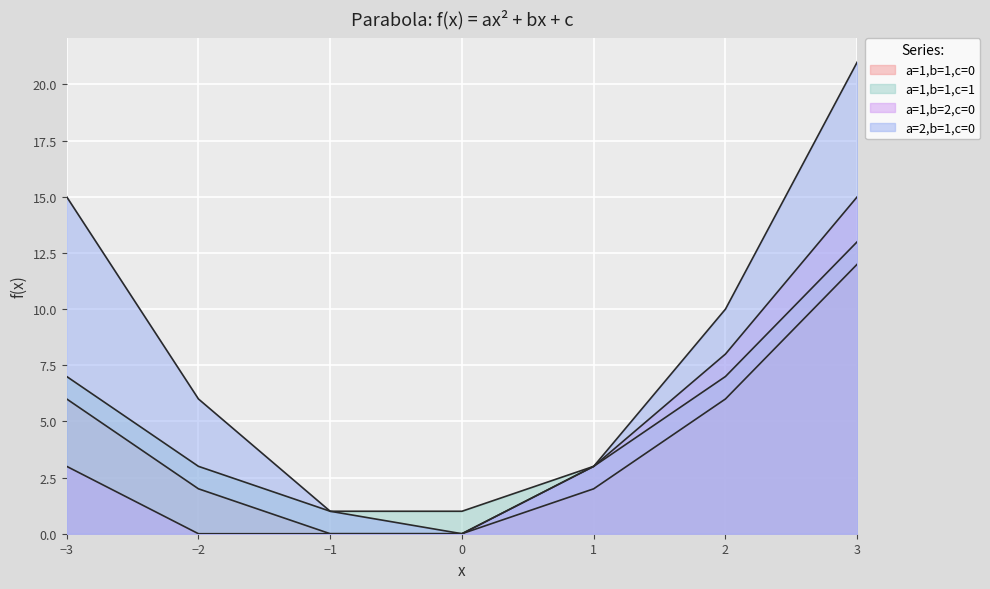

At which label does a=1,b=2,c=0 reach its minimum?

-2